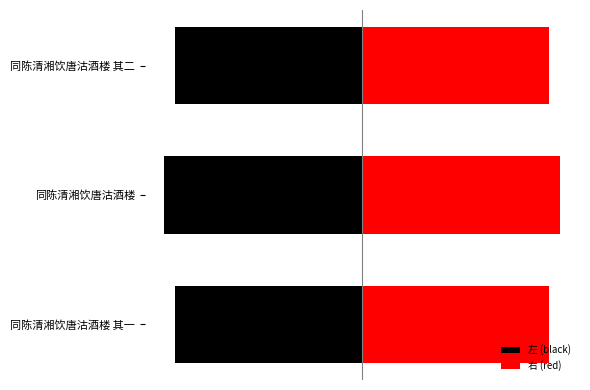

Is it true that 右 (red) equals 206473.7 at 同陈清湘饮唐沽酒楼 其二?

False